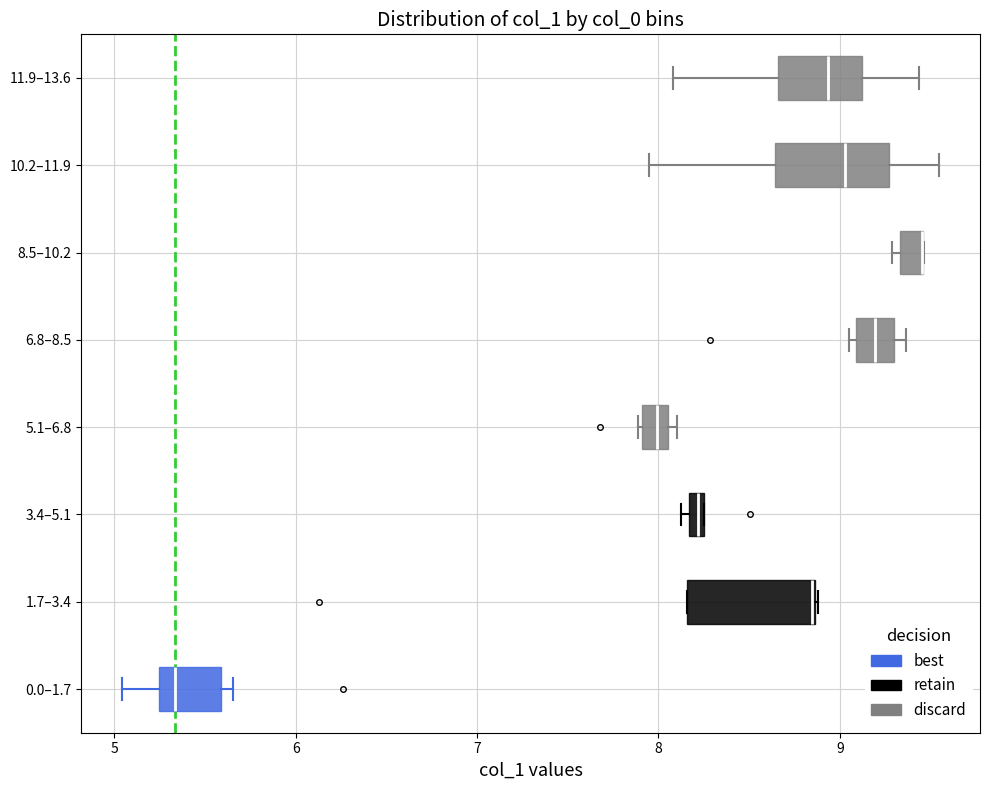

Where is the left edge of the box for 8.5–10.2 on the x-axis? The values are not printed on the chart, so give them approximately, as read against the axis.

9.3